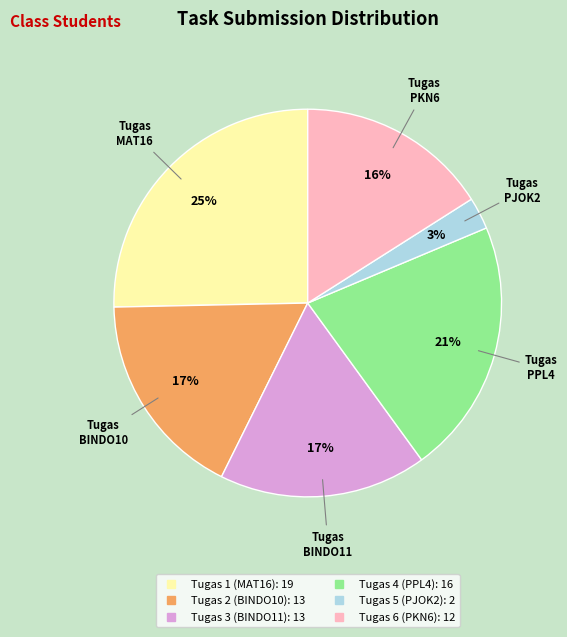

To the nearest percent, what is the combined percentage of Tugas 1 (MAT16) and Tugas 6 (PKN6)?

41%